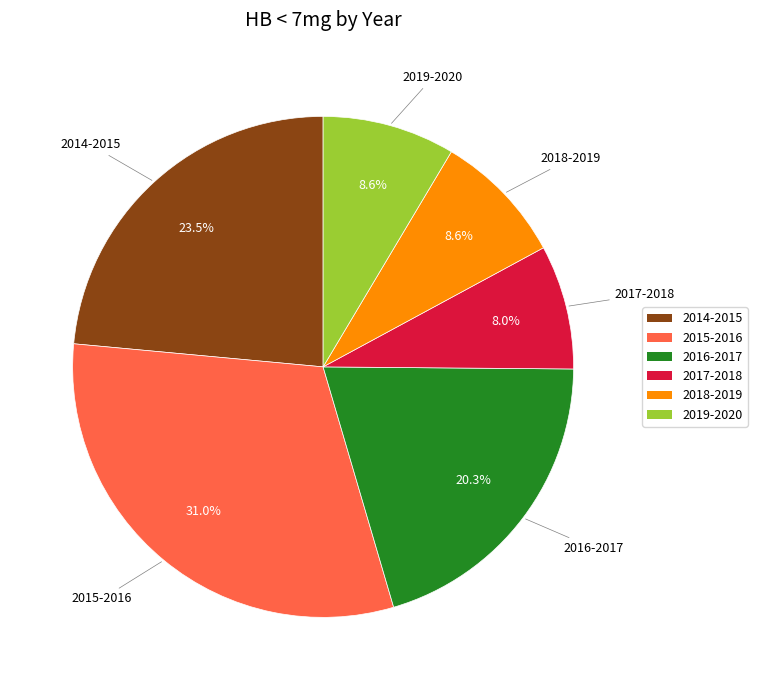

How many segments does this pie chart have?

6